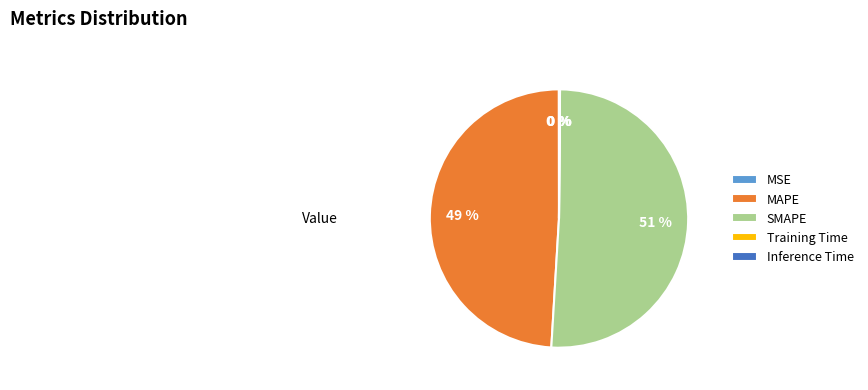

To the nearest percent, what is the difference between the SMAPE and MAPE slice percentages?

2%